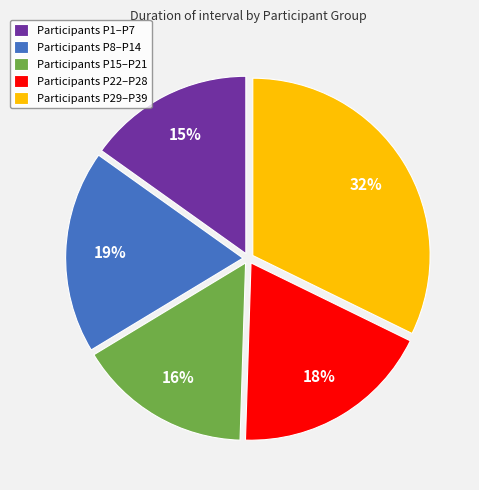

Combined, do Participants P29–P39 and Participants P8–P14 account for over 50%?

Yes